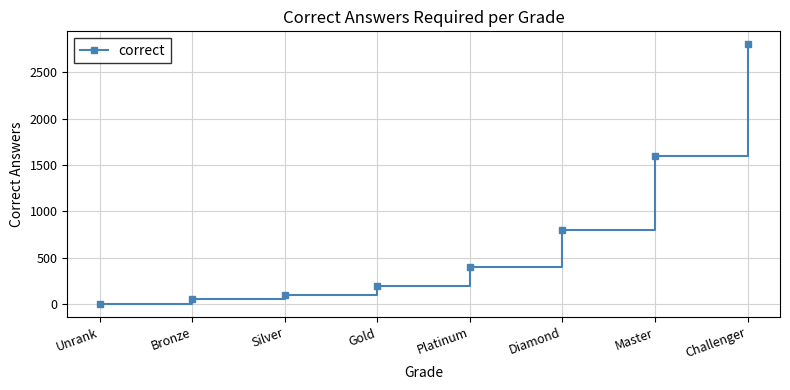

Does the chart display data point markers on the line(s)?

Yes